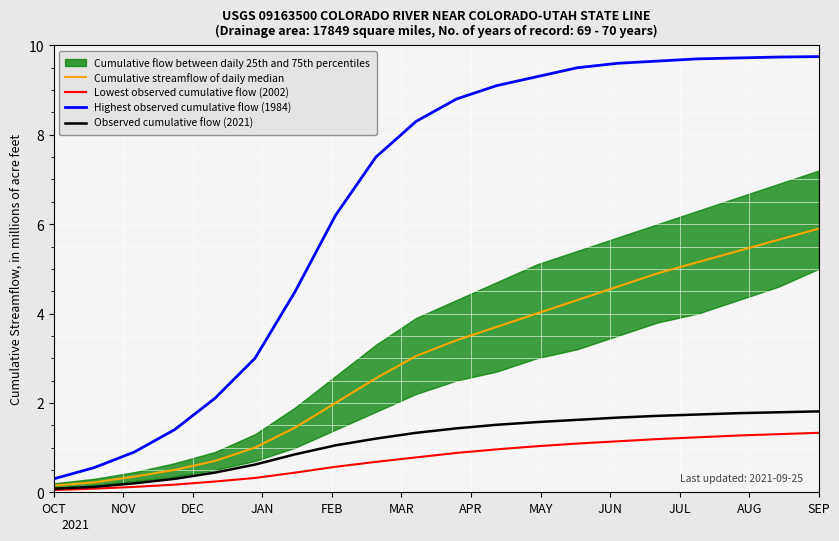

The value of Lowest observed cumulative flow (2002) at SEP is 1.3. True or false?

True